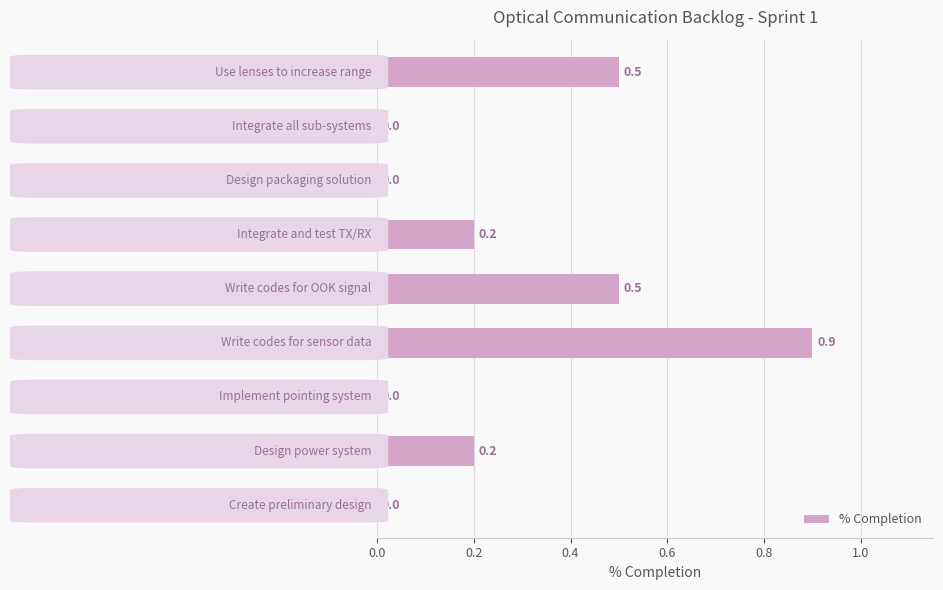

How many values are between 0 and 1?

9